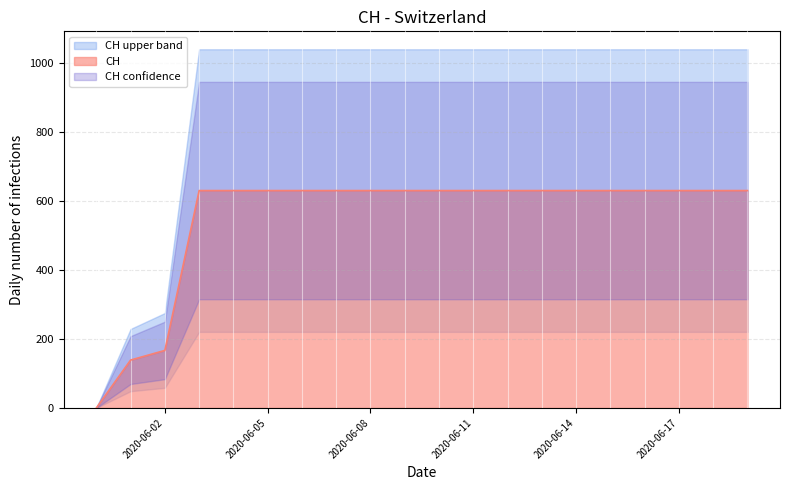

What is the label of the 19th point from the left?

2020-06-18